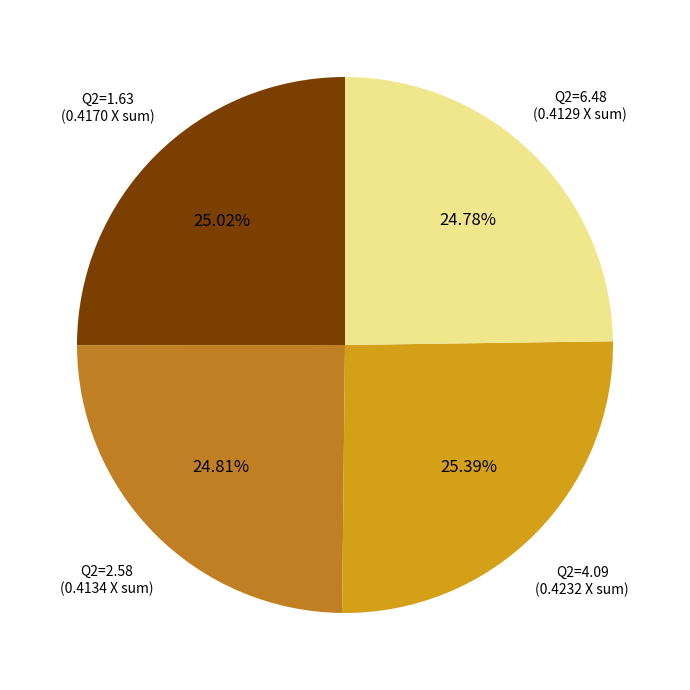

What is the ratio of the value at Q2=1.63 to the value at Q2=2.58?

1.0